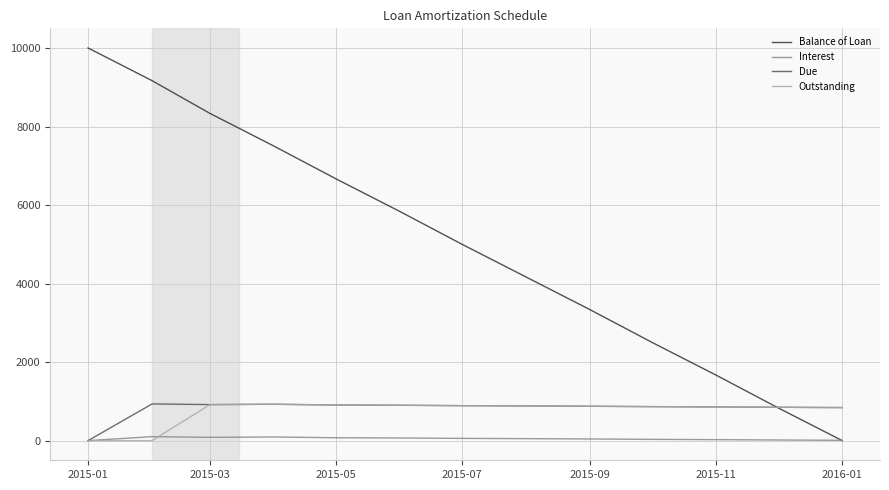

Which series has the largest total across all categories?

Balance of Loan